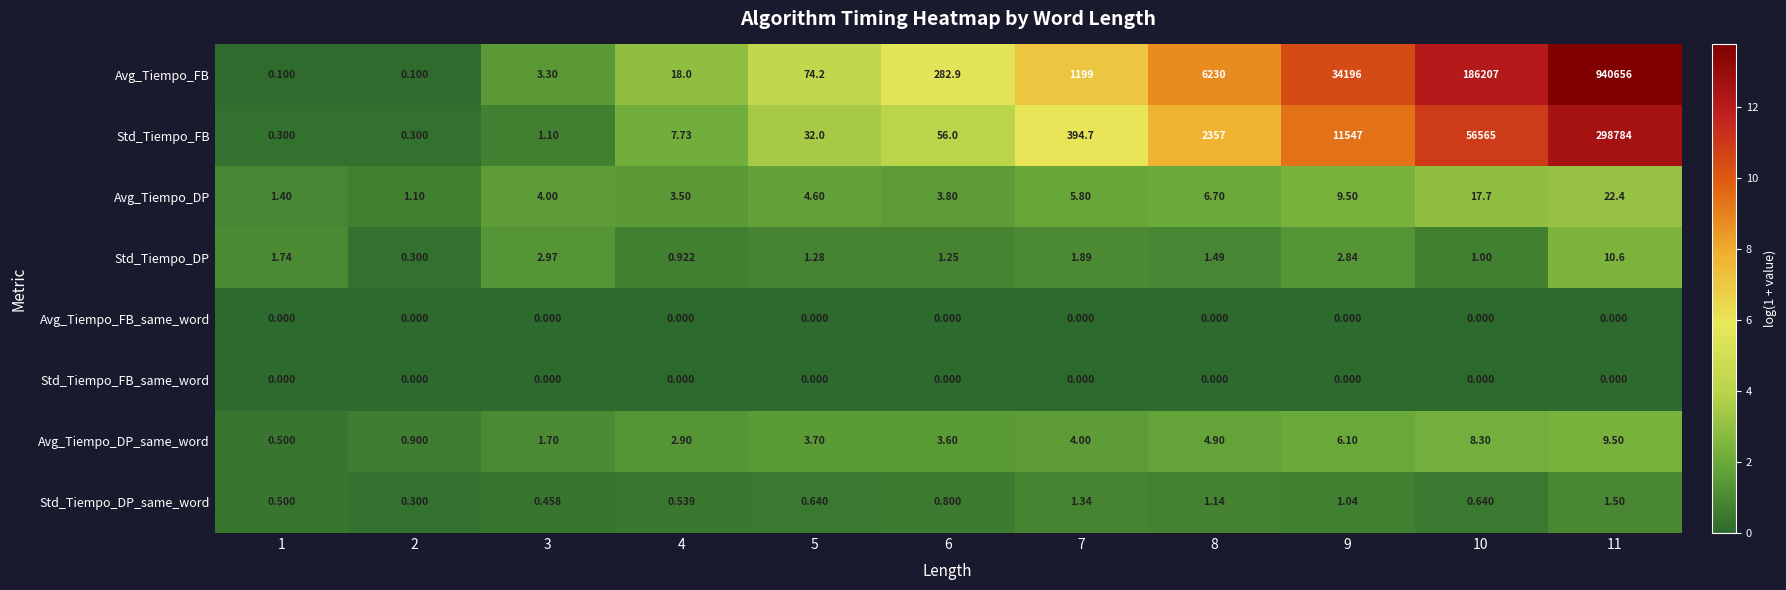

Between 1 and 7, which series saw the biggest shift?

Avg_Tiempo_FB